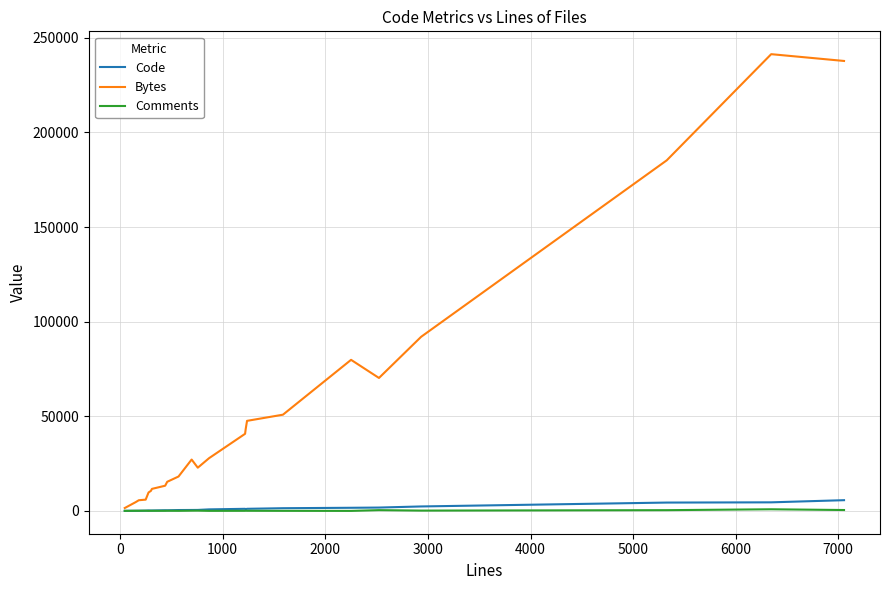

What is the maximum value for Bytes?

241380